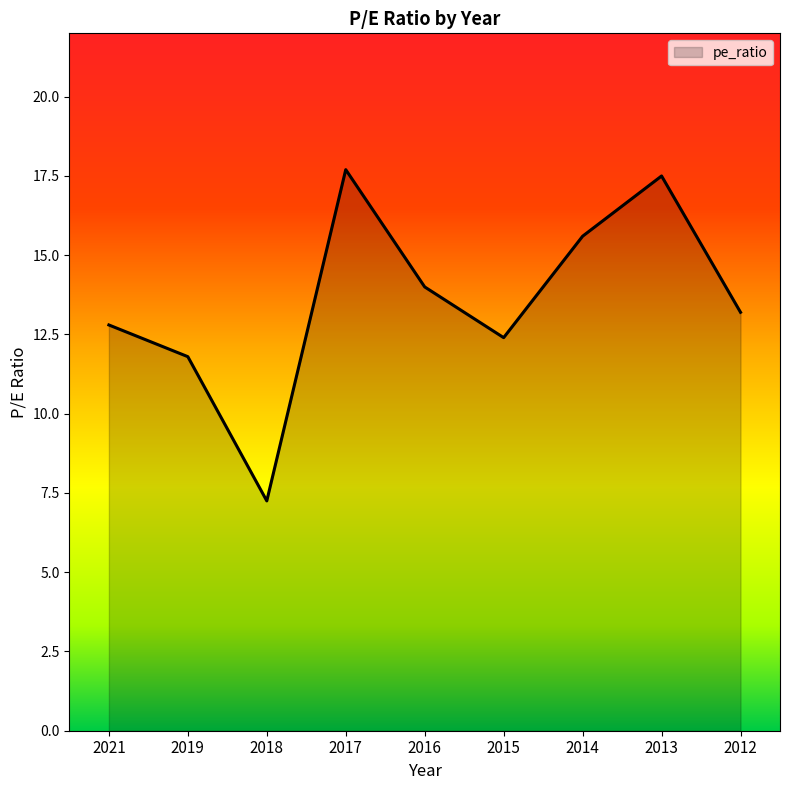

True or false: the data shows 20.4 at 2019.

False